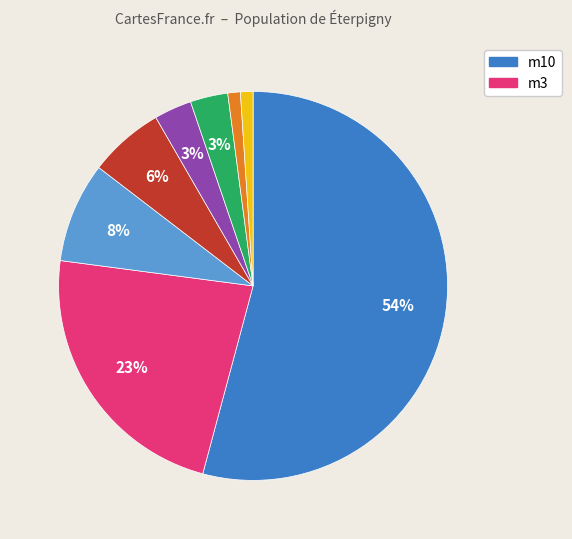

Count the number of slices in the pie.

8